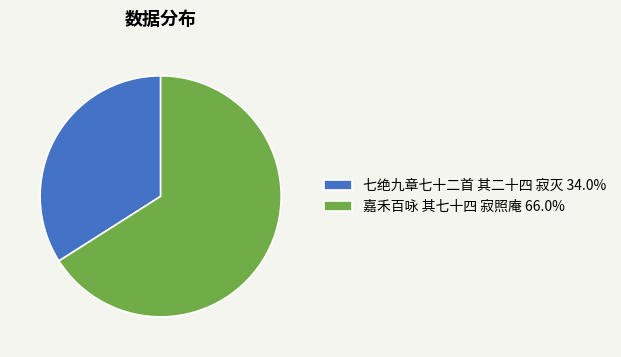

Do 嘉禾百咏 其七十四 寂照庵 66.0% and 七绝九章七十二首 其二十四 寂灭 34.0% together represent more than half of the pie?

Yes